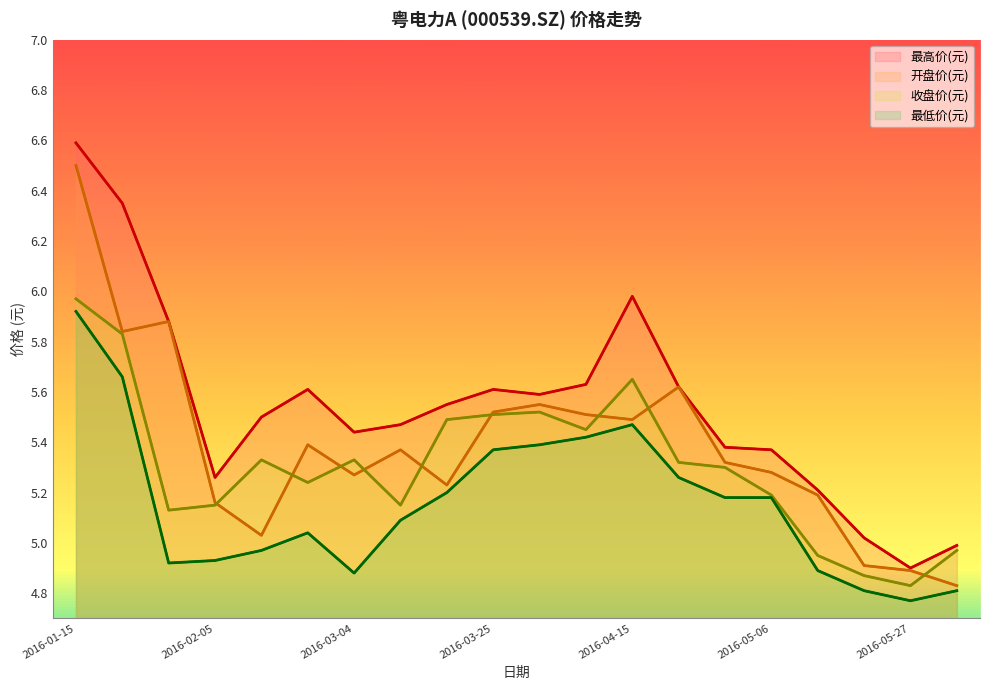

What position from the right is 2016-03-18?

12